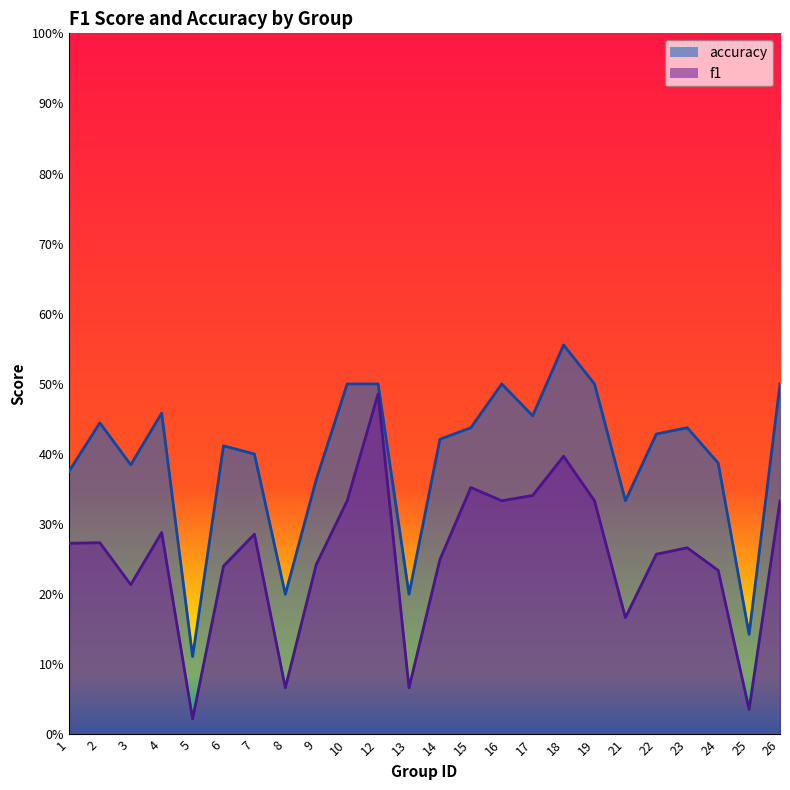

Rank the categories by f1 value from lowest to highest.

5, 25, 8, 13, 21, 3, 24, 6, 9, 14, 22, 23, 1, 2, 7, 4, 10, 16, 19, 26, 17, 15, 18, 12